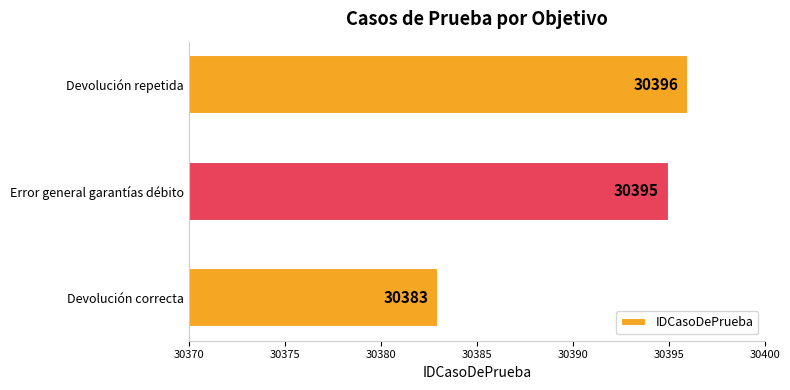

True or false: the data shows 8245 at Error general garantías débito.

False